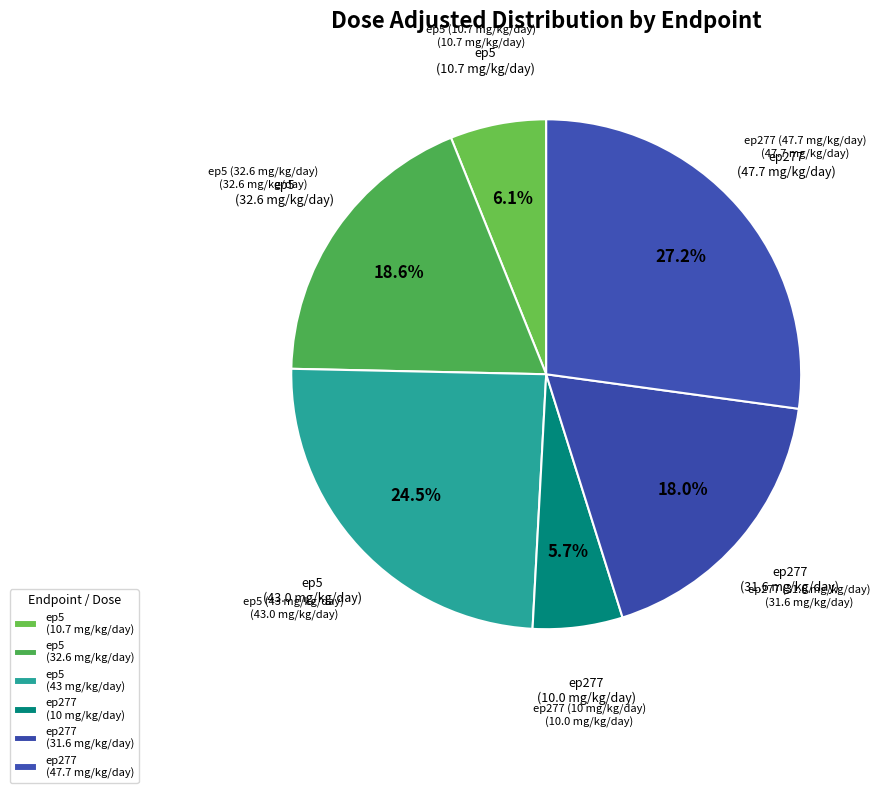

Is there a majority slice in this chart?

No